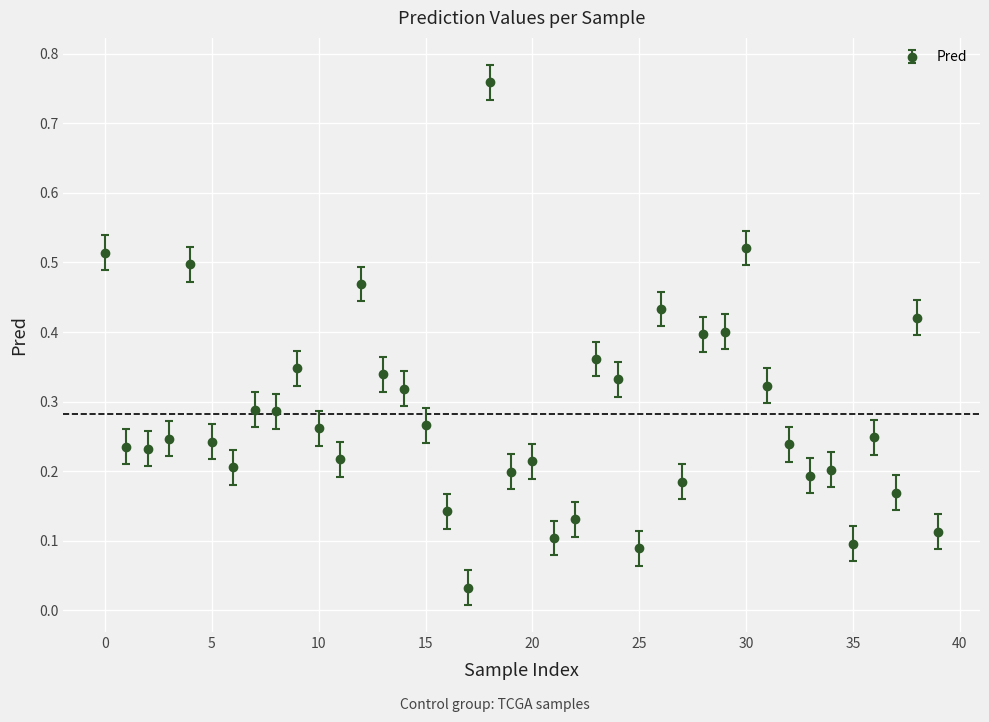

What is the sum of all values?

11.3